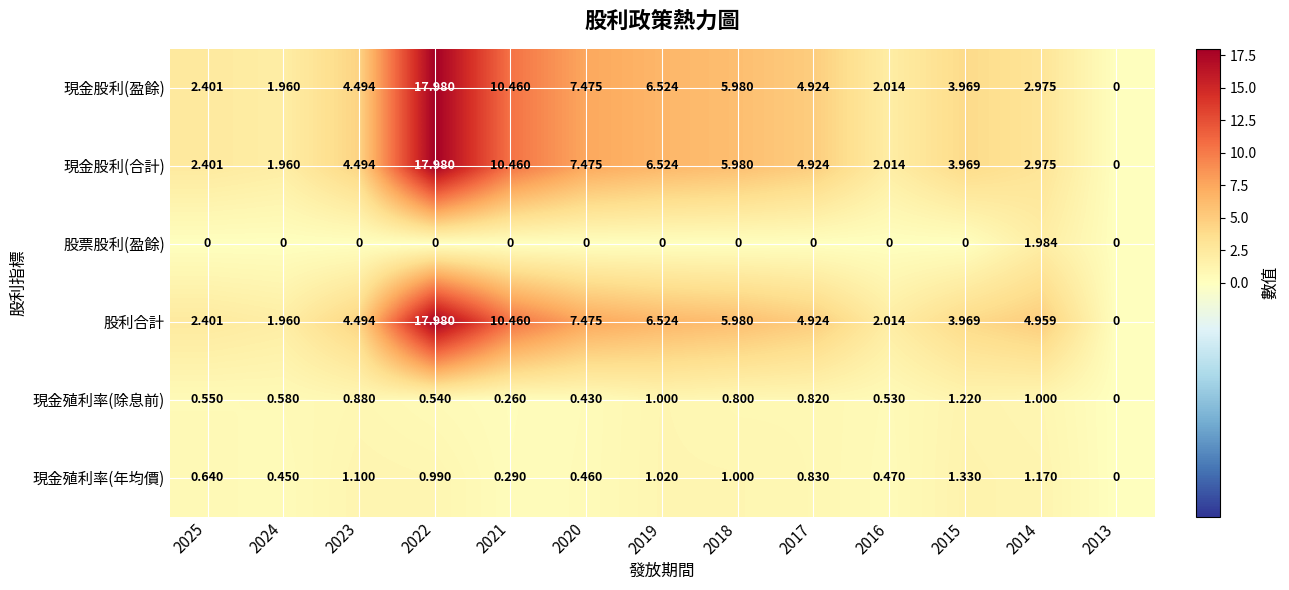

Which series has the largest total across all categories?

股利合計